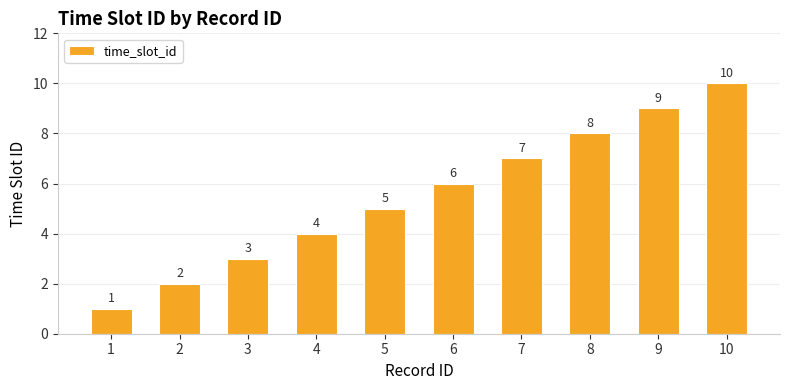

What is the ratio of the value at 9 to the value at 5?

1.8